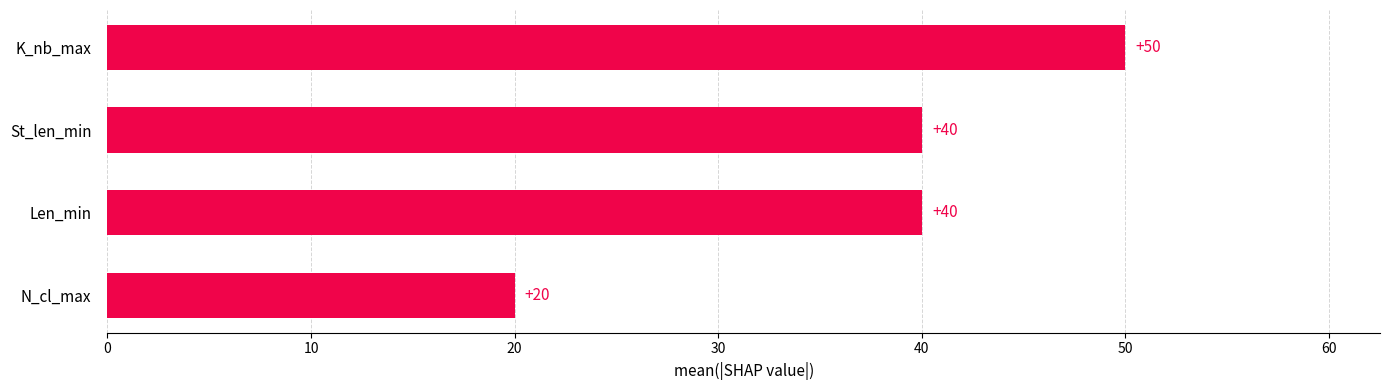

What is the sum of all values?

150